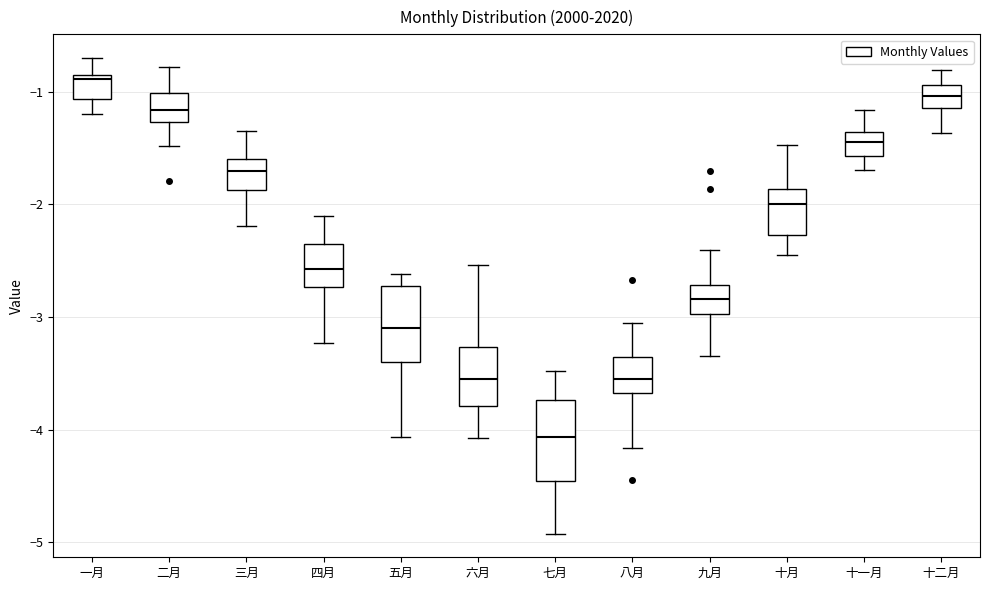

Where is the lower edge of the box for 十一月 on the y-axis? The values are not printed on the chart, so give them approximately, as read against the axis.

-1.6